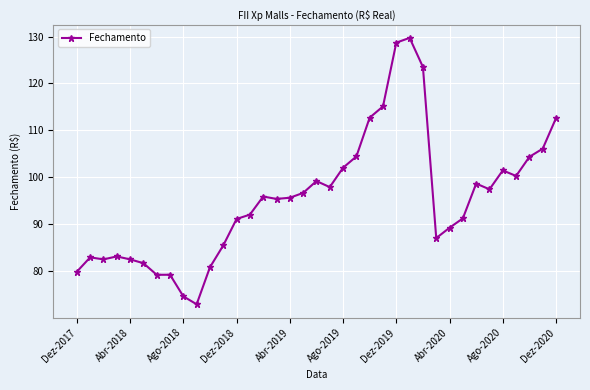

What is the minimum value shown in the chart?

72.9